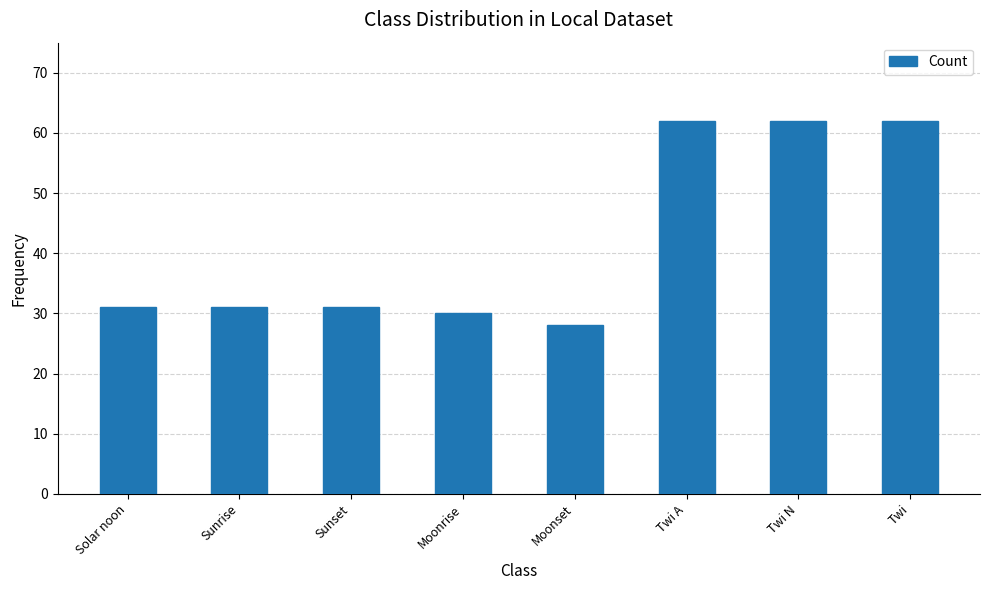

At which category does the chart reach its minimum across all series?

Moonset